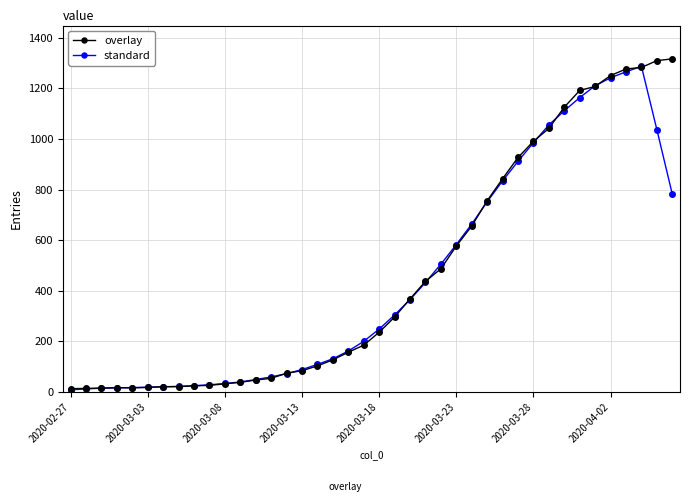

At how many categories does at least one series exceed 337?

18